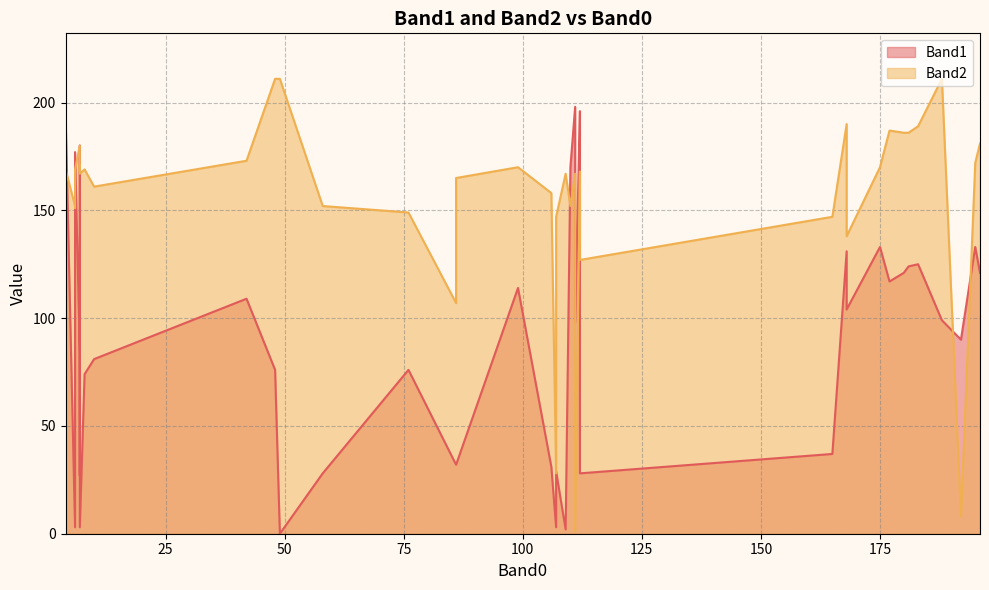

At 58, list the series in order from largest to smallest.

Band2, Band1